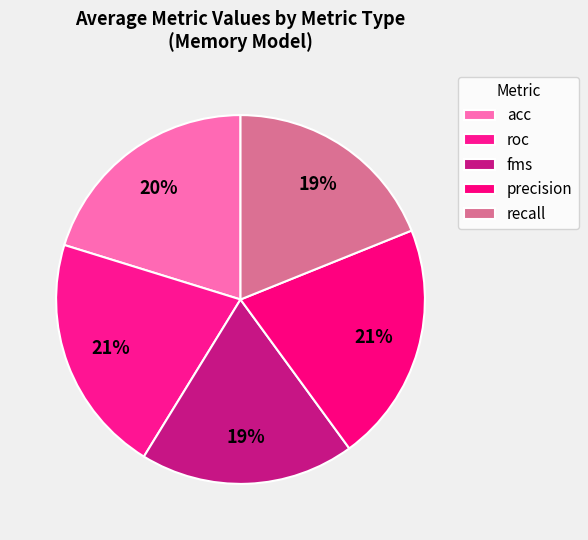

Count the number of slices in the pie.

5